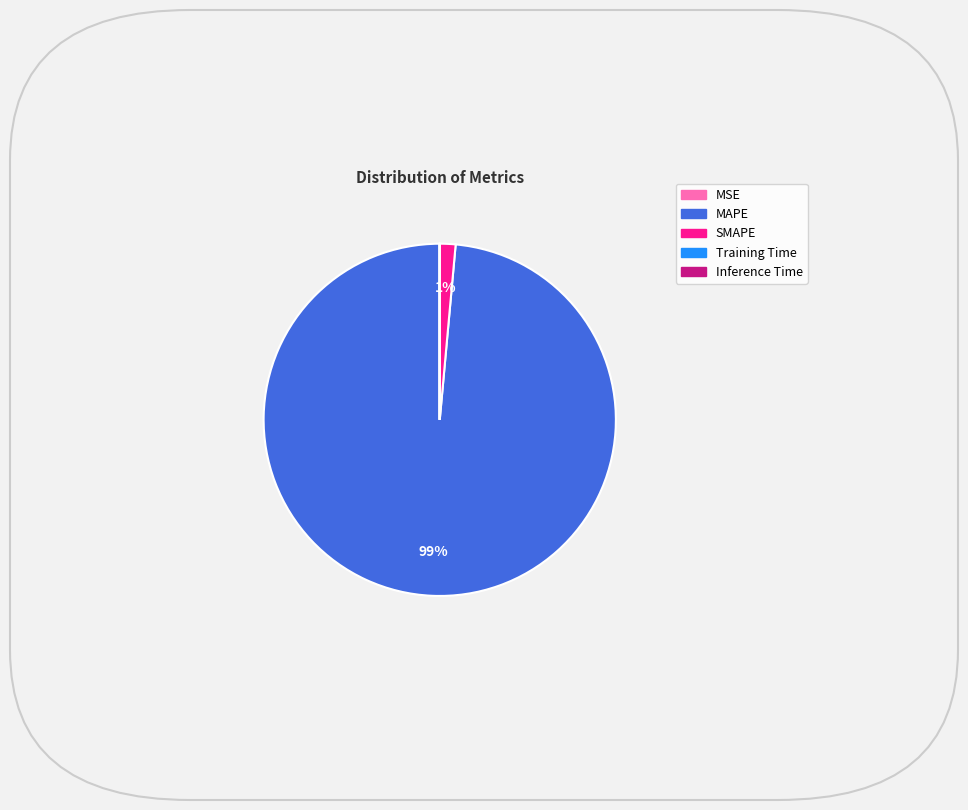

Which slice is the largest?

MAPE